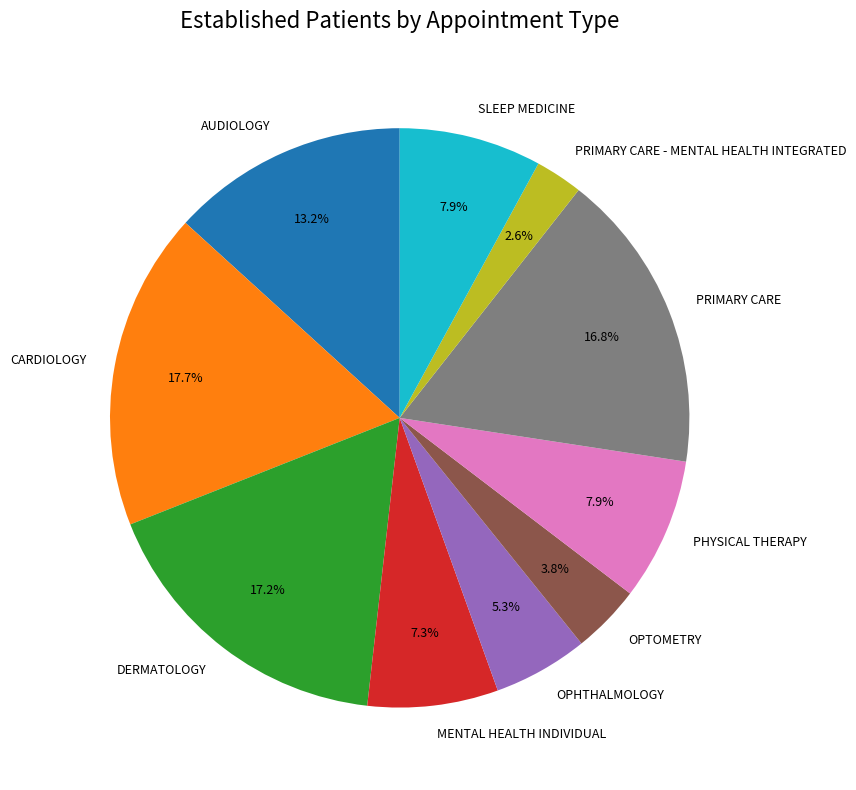

Approximately how many times larger is the value at SLEEP MEDICINE compared to MENTAL HEALTH INDIVIDUAL?

1.1